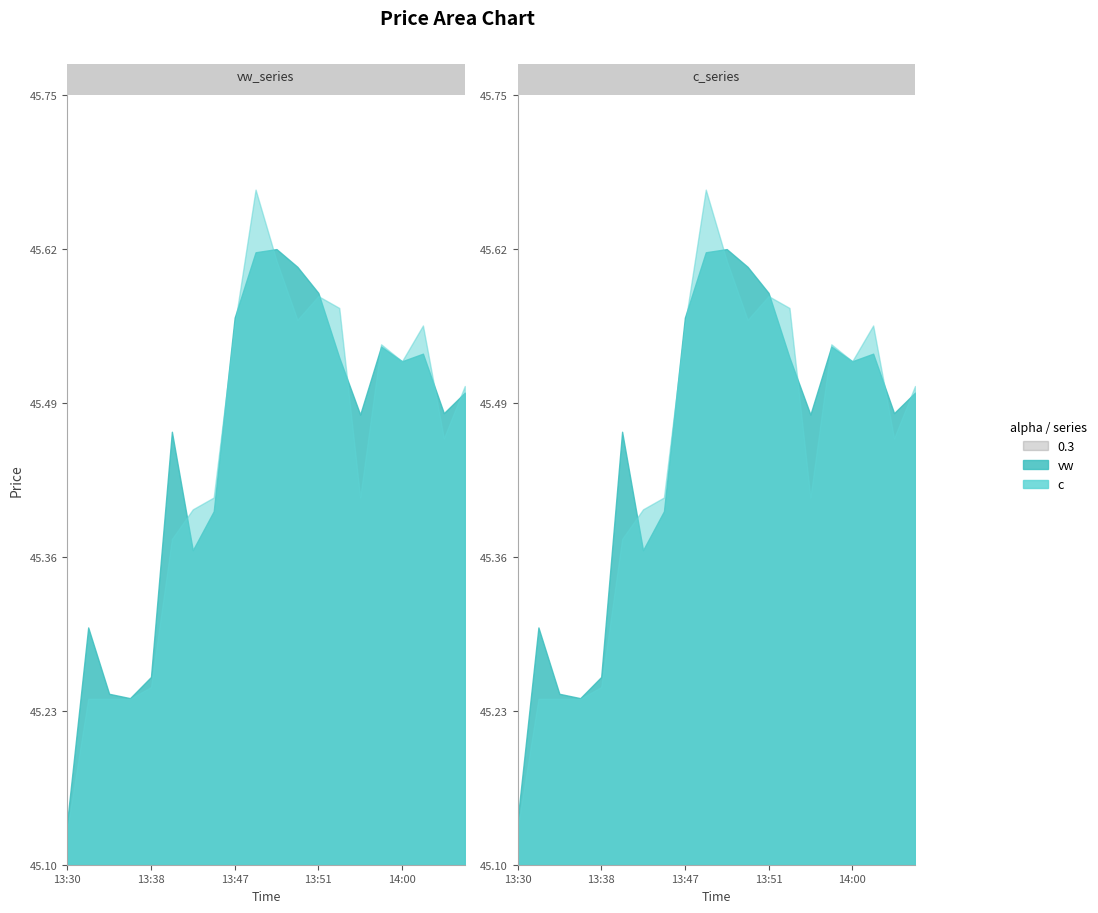

Where is c nearest to the value 45?

13:30